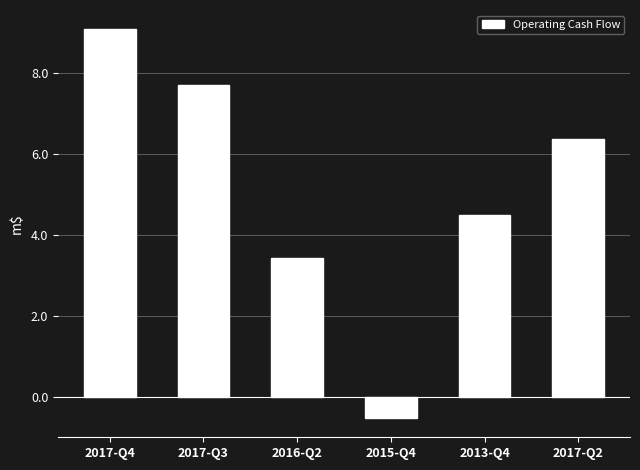

What is the sum of all values?

30.5